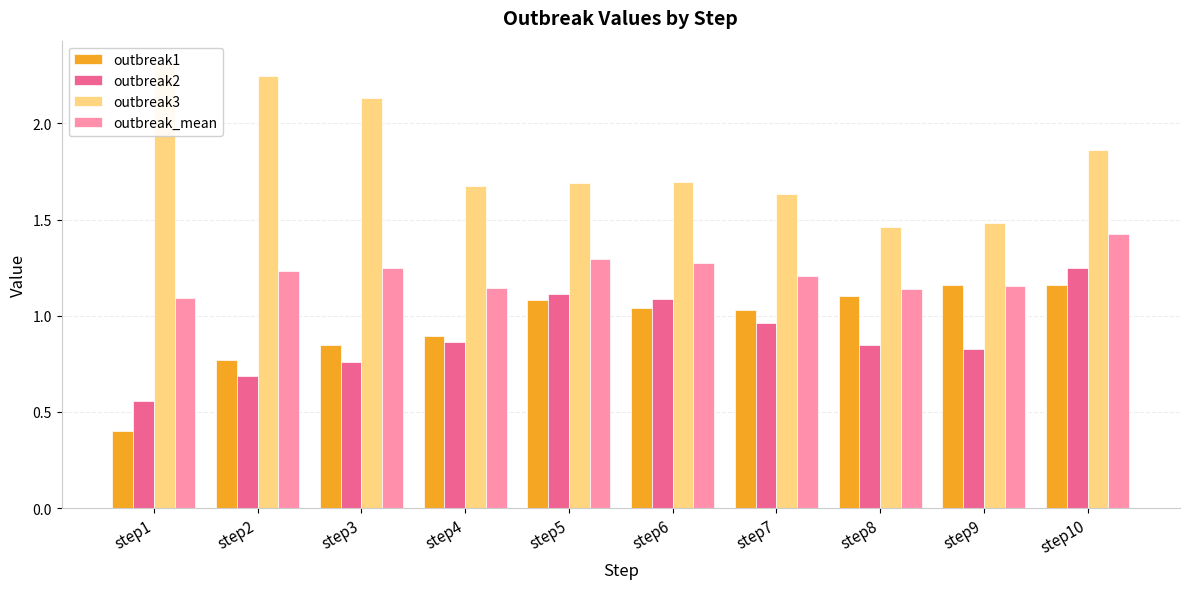

Count the outbreak_mean values in the range 1 to 2.

10